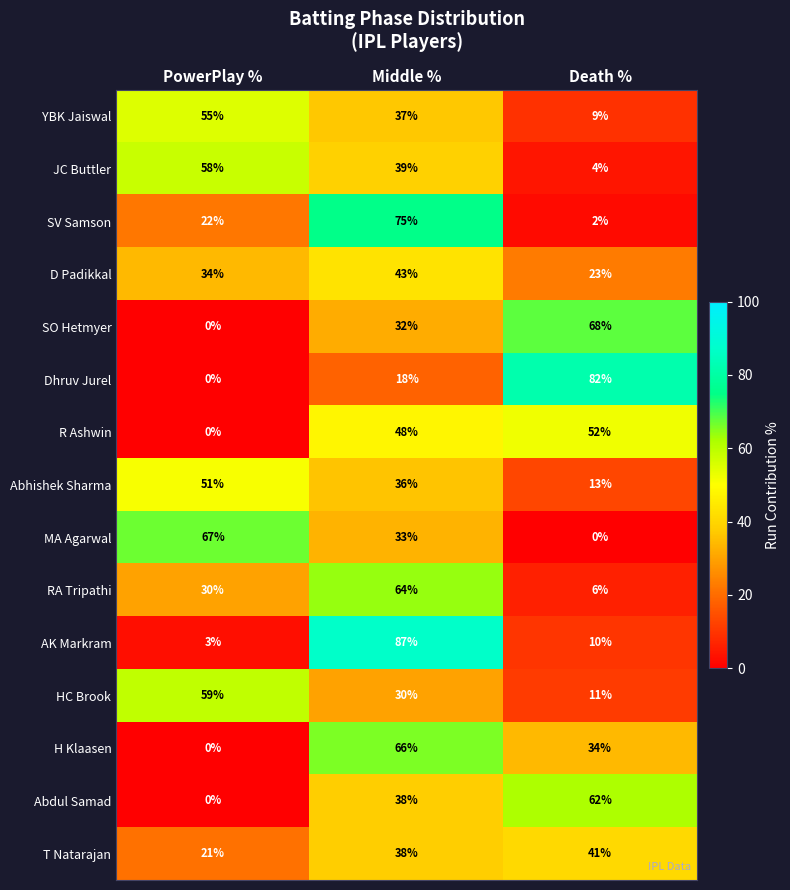

At which label does AK Markram reach its minimum?

PowerPlay %